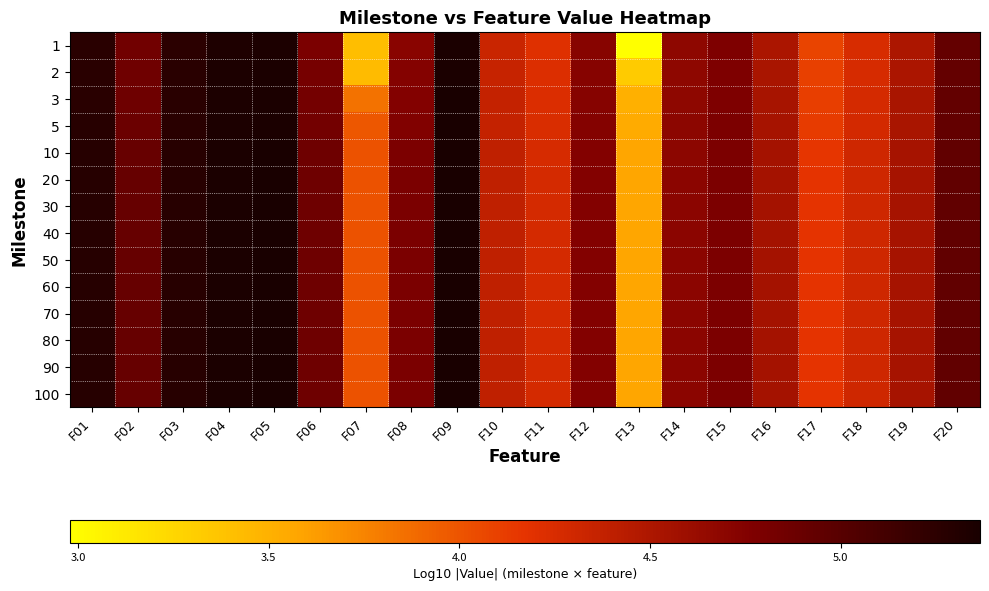

Which category has the lowest value across all series?

F13